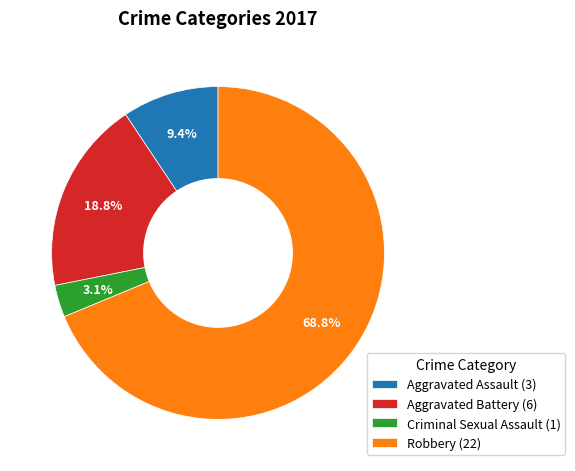

Is it true that Robbery is 63% of the pie?

False